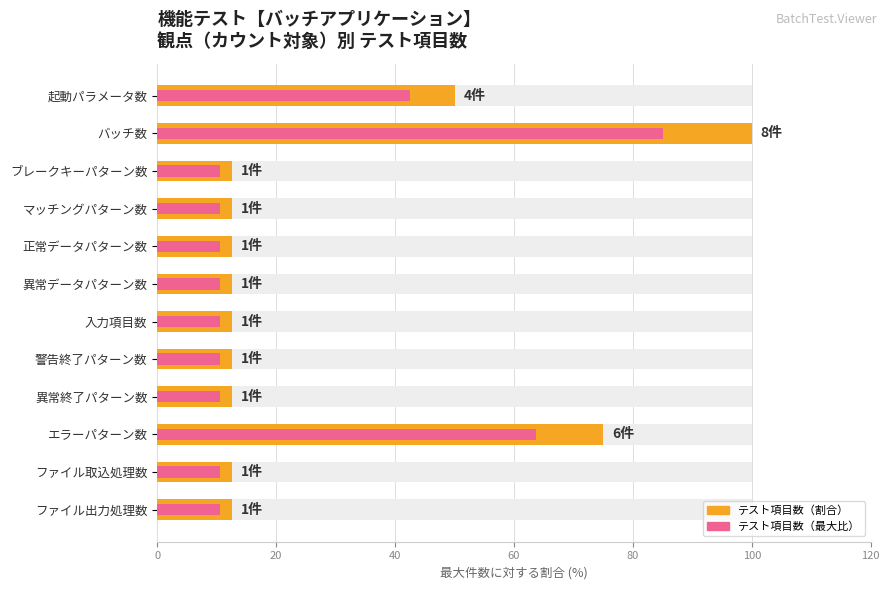

At how many categories does at least one series exceed 30?

3